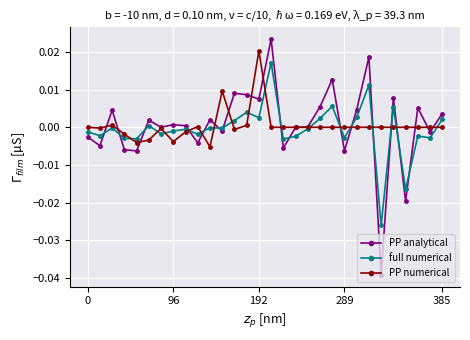

Which series has the widest spread of values?

PP analytical